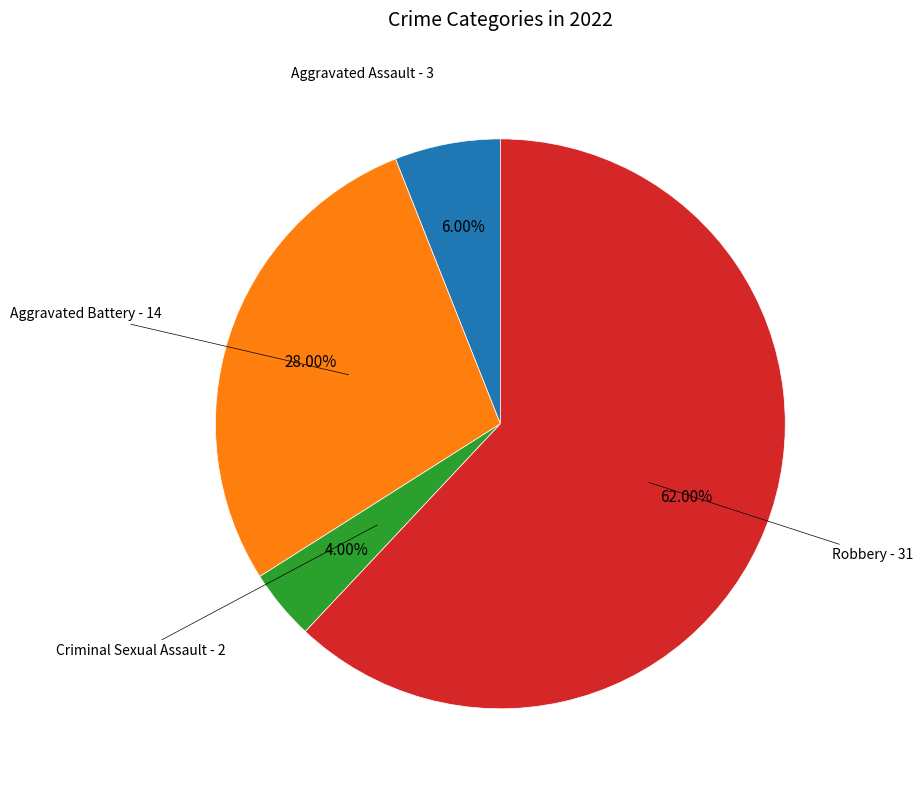

Which category has the biggest portion of the pie?

Robbery